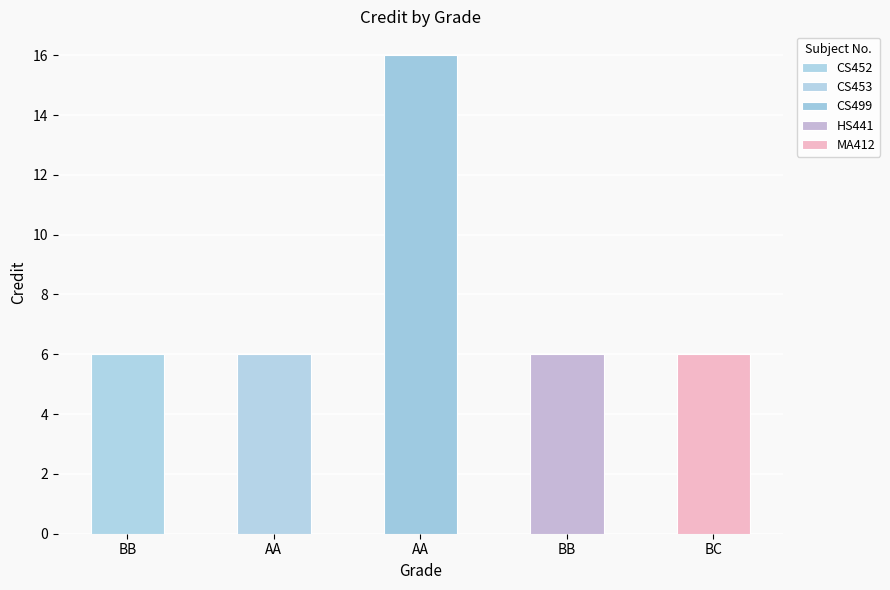

How many data points does each series have?

5